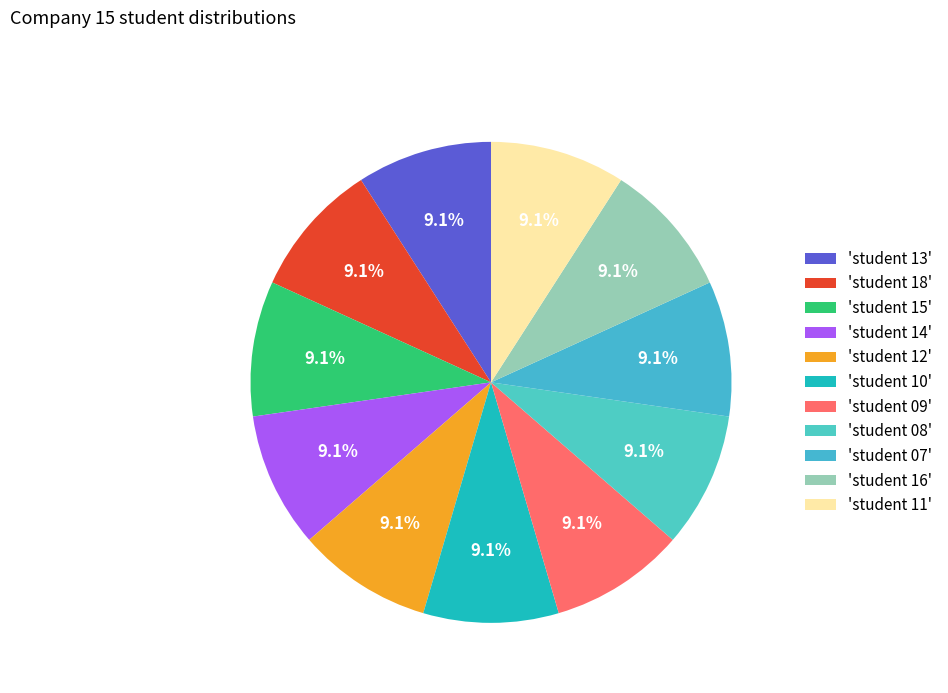

Count the number of slices in the pie.

11